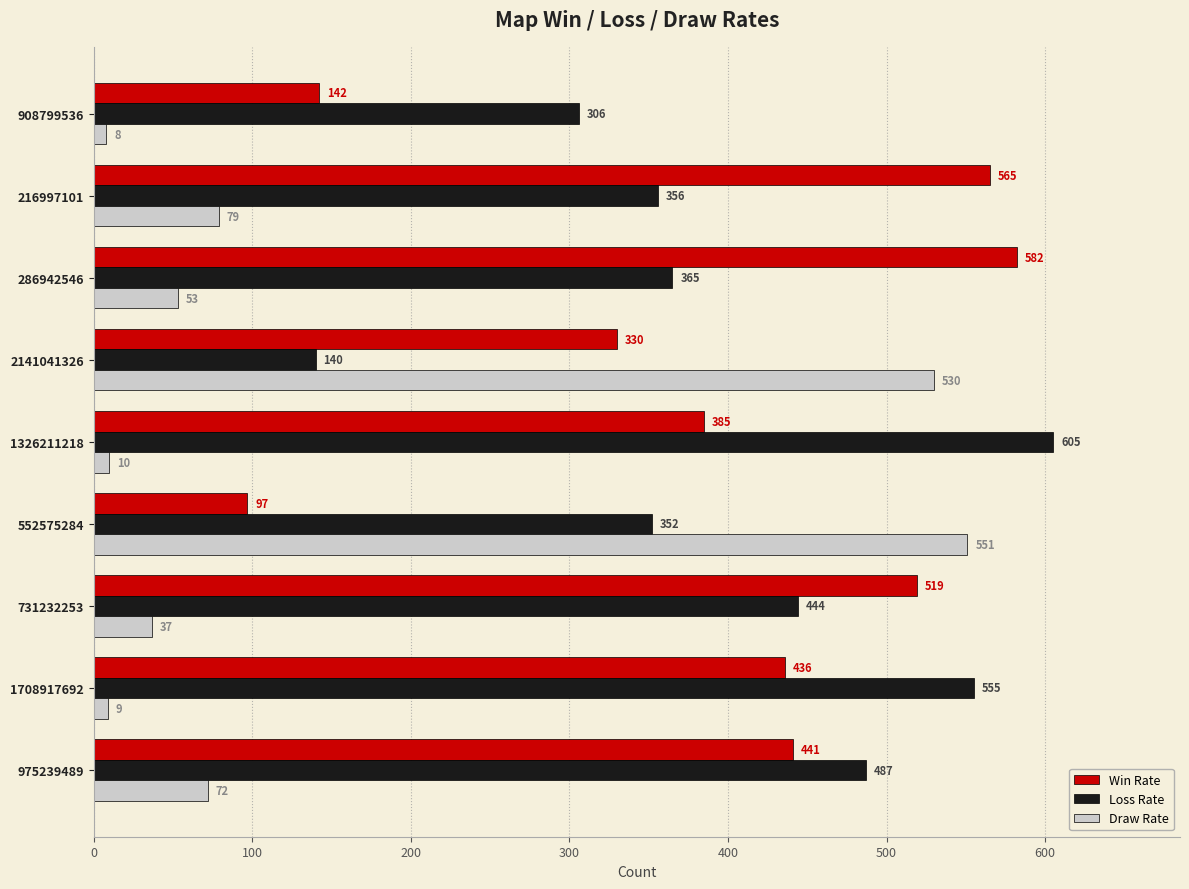

How many values in the Loss Rate series are below 365?

4